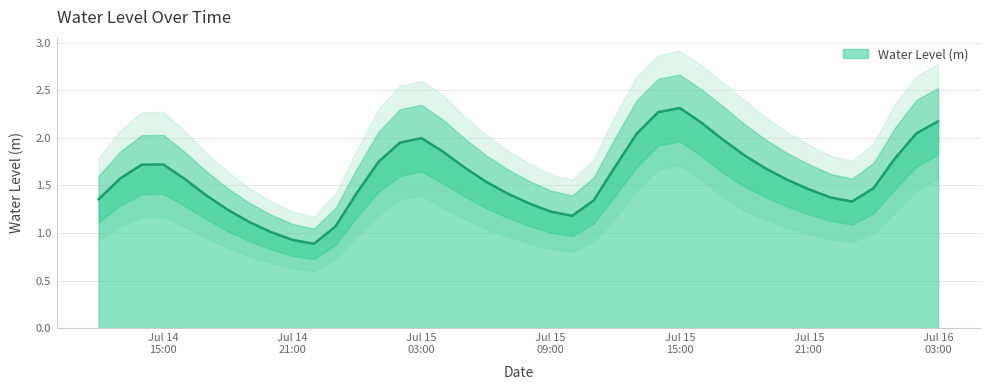

Reading right to left, transcribe all the data shown in this chart.

2.2	2.0	1.8	1.5	1.3	1.4	1.5	1.6	1.7	1.8	2.0	2.2	2.3	2.3	2.0	1.7	1.3	1.2	1.2	1.3	1.4	1.5	1.7	1.9	2.0	2.0	1.7	1.4	1.1	0.9	0.9	1.0	1.1	1.2	1.4	1.6	1.7	1.7	1.6	1.4